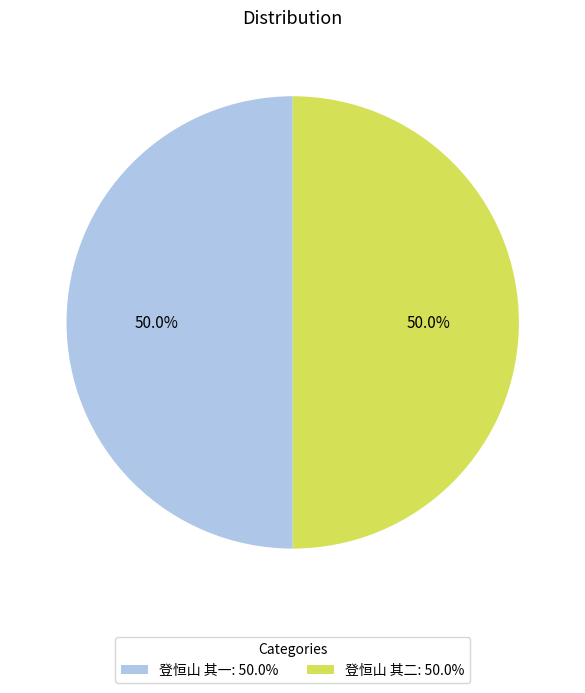

What is the total percentage of 登恒山 其二 and 登恒山 其一?

100.0%